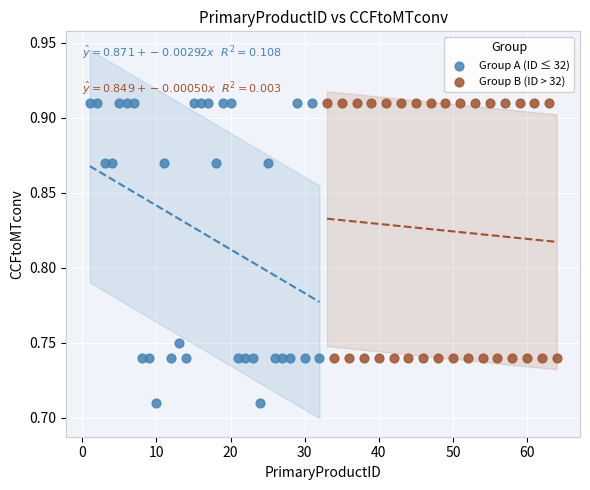

Which series has the largest Y range (max minus min)?

Group A (ID ≤ 32)